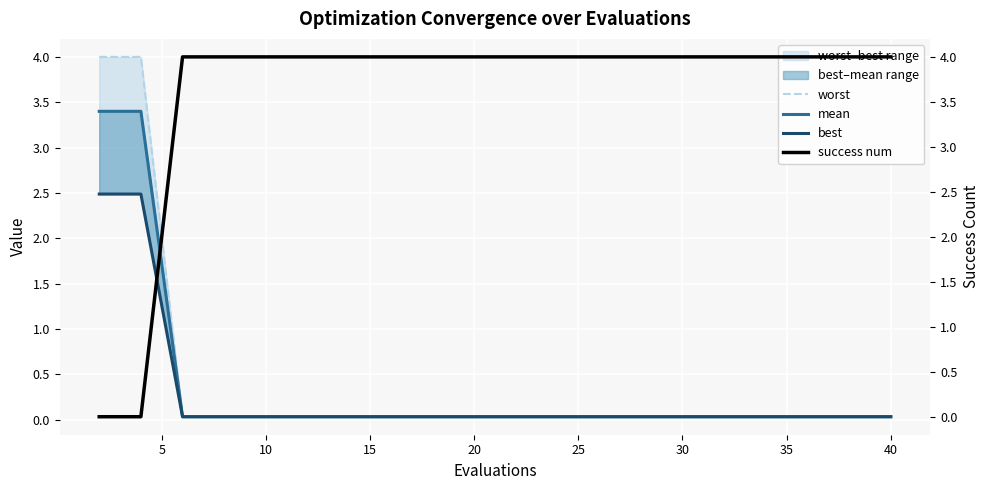

True or false: success num has more than 2 points higher than both neighbors.

False